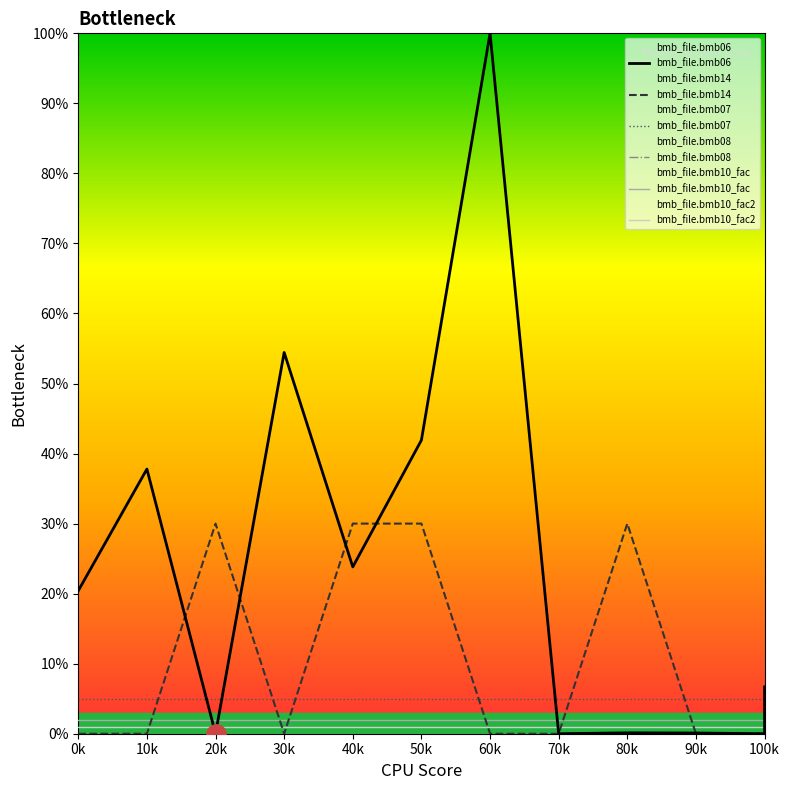

The value of bmb_file.bmb14 at 40k is 0.3. True or false?

True